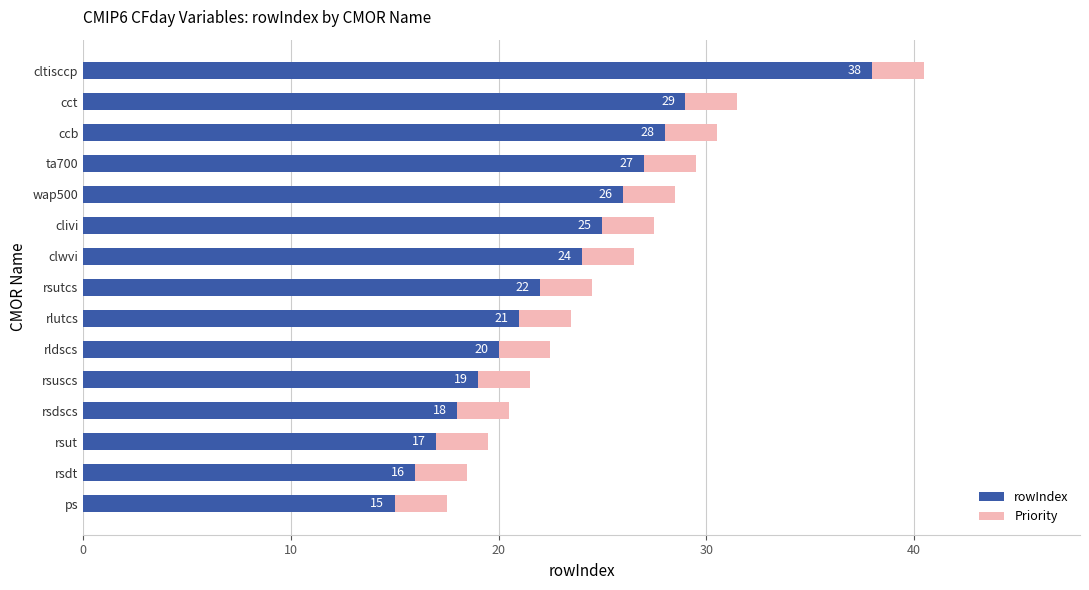

At which label does rowIndex reach its minimum?

ps